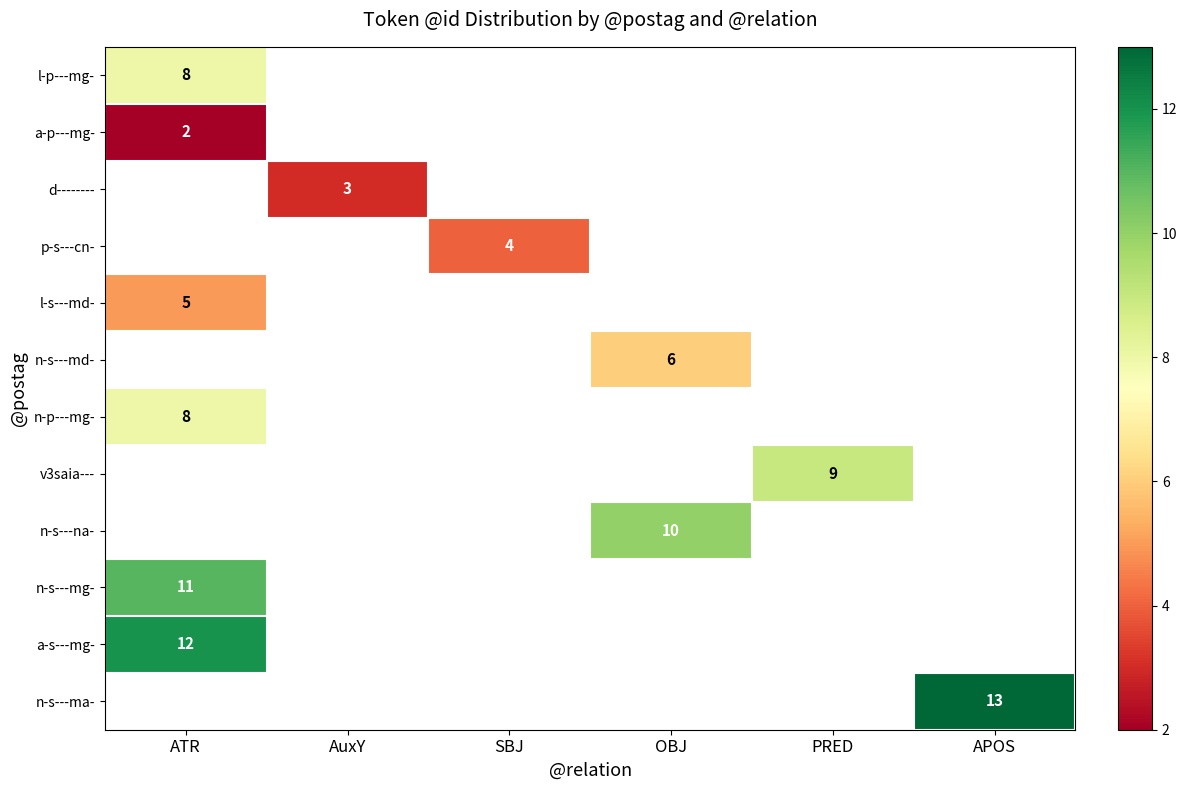

The value of n-s---mg- at ATR is 19. True or false?

False